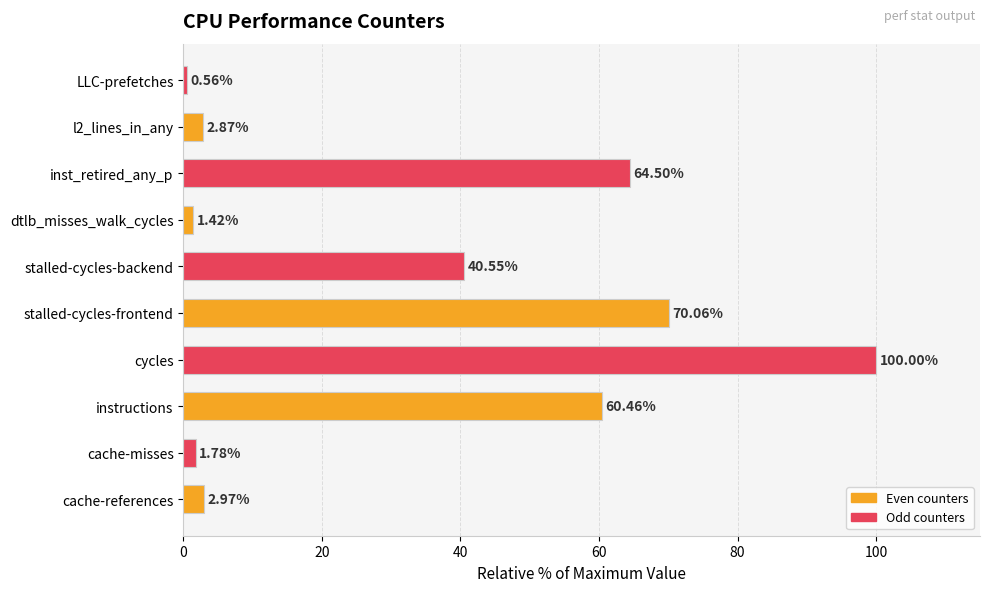

List the labels in order of value, largest first.

cycles, stalled-cycles-frontend, inst_retired_any_p, instructions, stalled-cycles-backend, cache-references, l2_lines_in_any, cache-misses, dtlb_misses_walk_cycles, LLC-prefetches